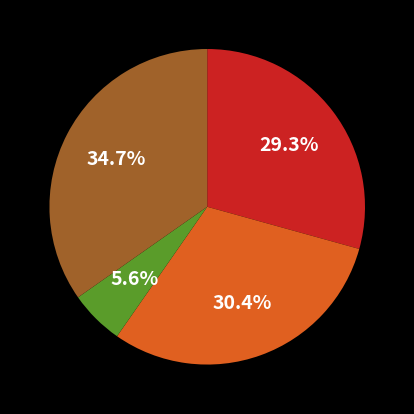

To the nearest percent, what is the difference between the largest and smallest slice percentages?

29%